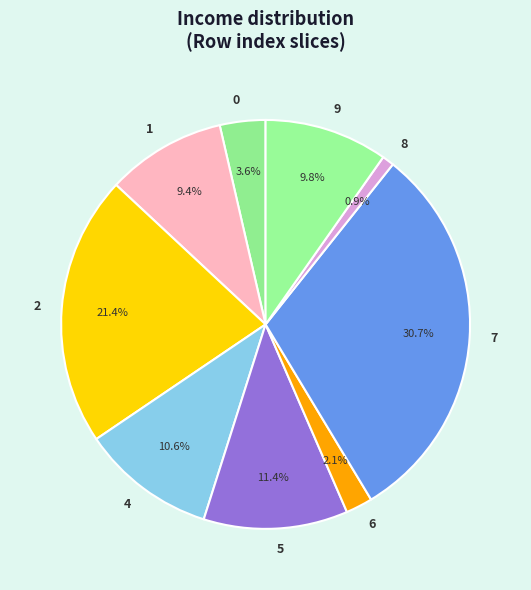

What percentage is NOT represented by 0?

96.4%